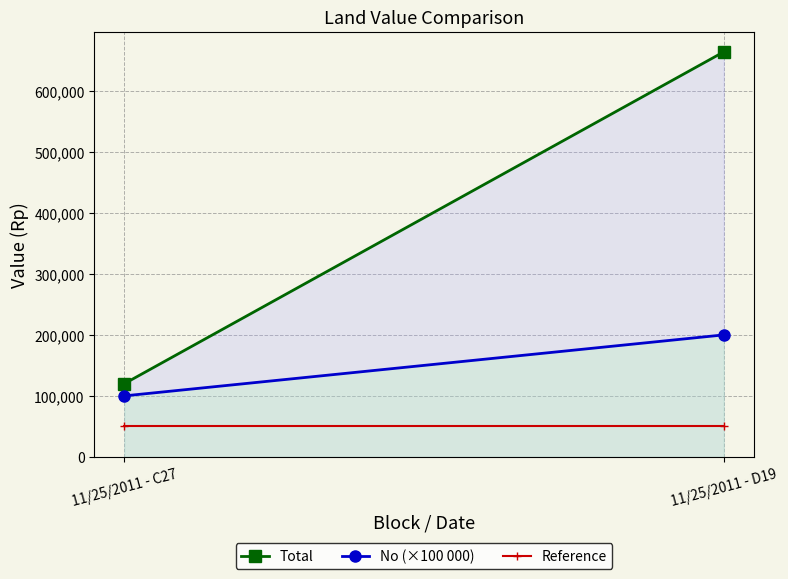

List the series in order of their peak value, lowest first.

Reference, No (×100 000), Total